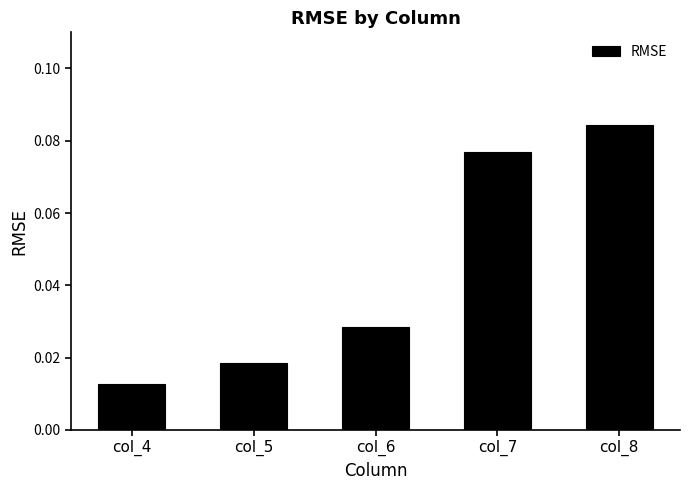

Rank the categories by value from highest to lowest.

col_8, col_7, col_6, col_5, col_4